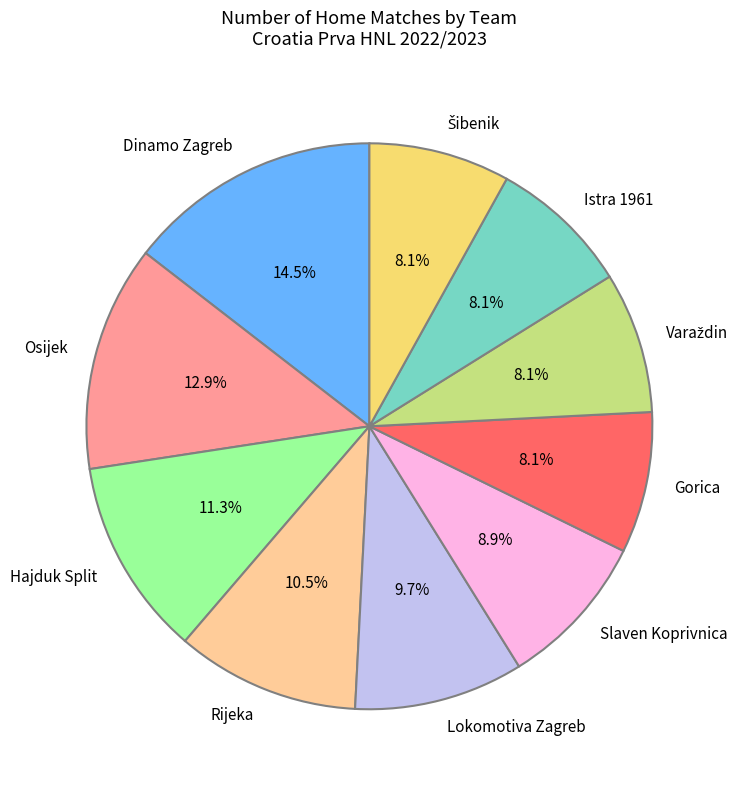

To the nearest percent, what percentage of the pie is Hajduk Split?

11%